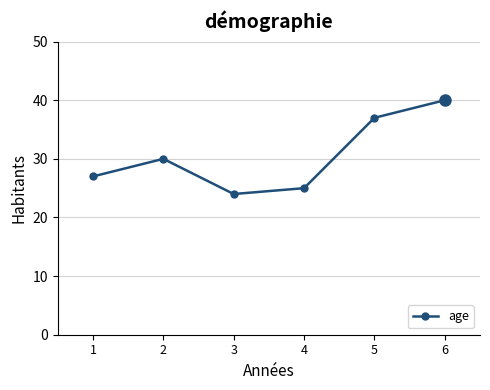

List the labels in order of value, largest first.

6, 5, 2, 1, 4, 3